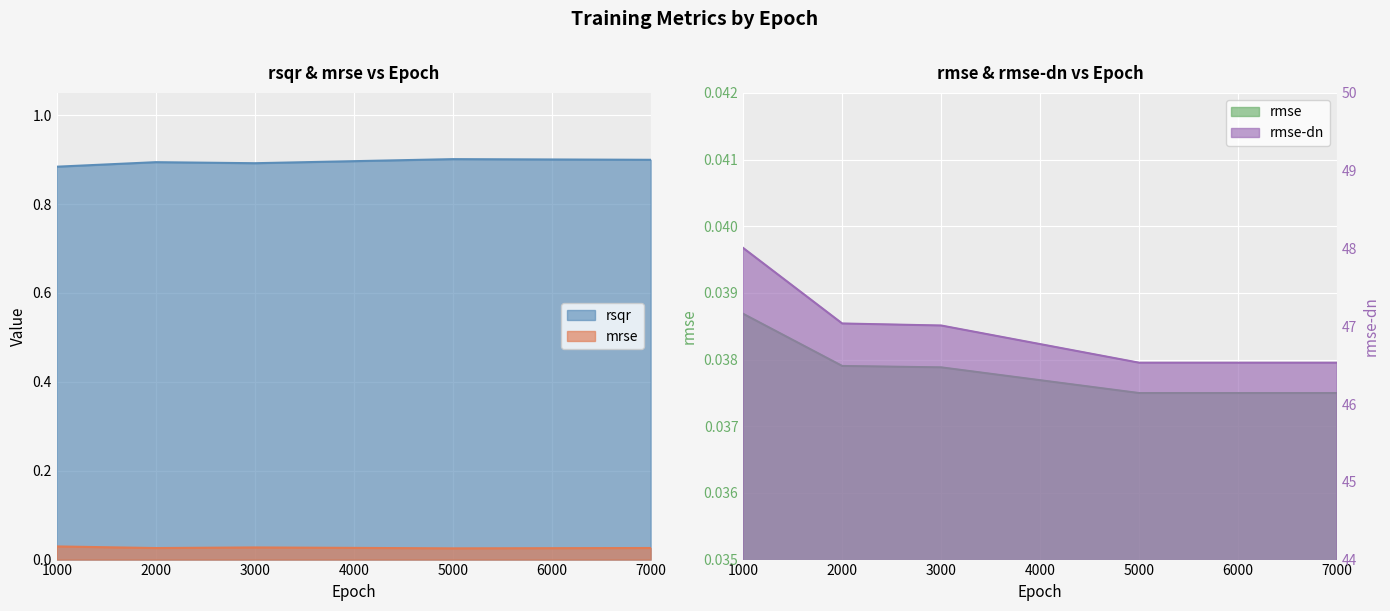

What is the difference between the highest and lowest values at 2000?

47.0